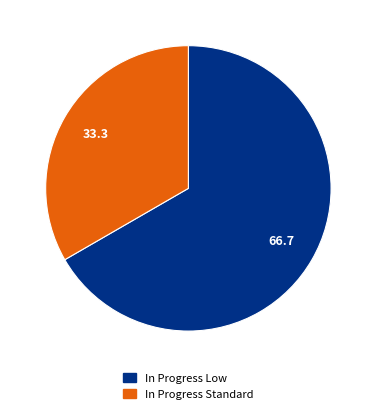

The In Progress Standard slice represents 21% of the pie. True or false?

False